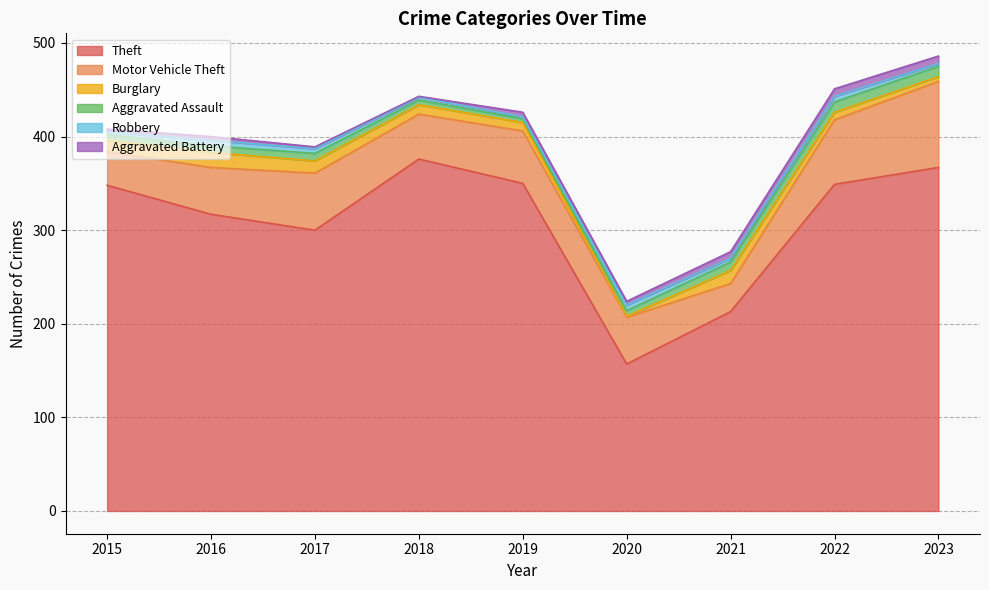

At which category is the sum across all series the highest?

2023